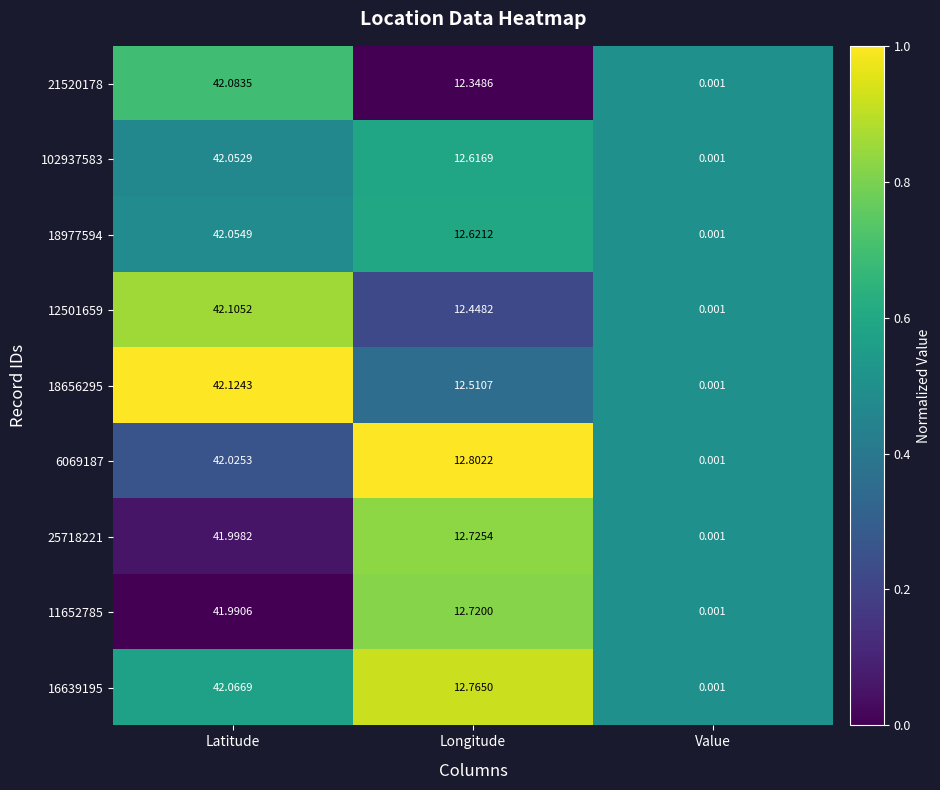

Where does the 102937583 series first go above 12?

Latitude